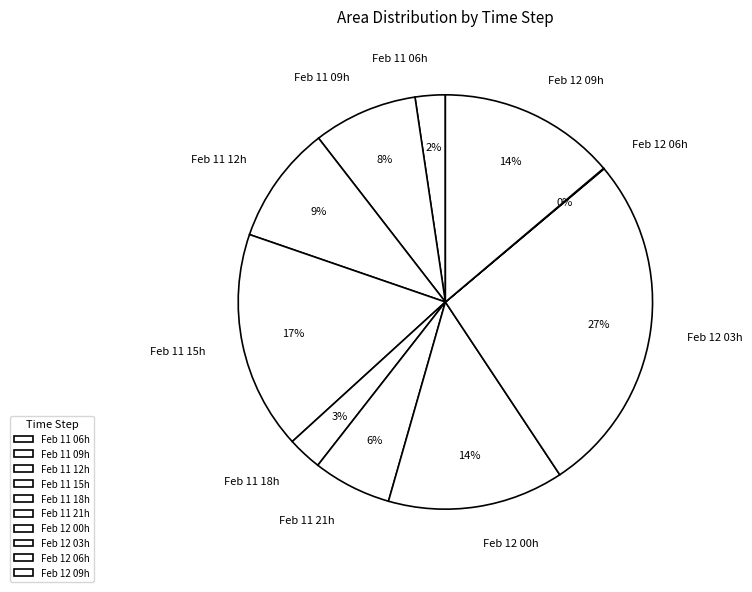

Combined, do Feb 11 12h and Feb 12 09h account for over 50%?

No